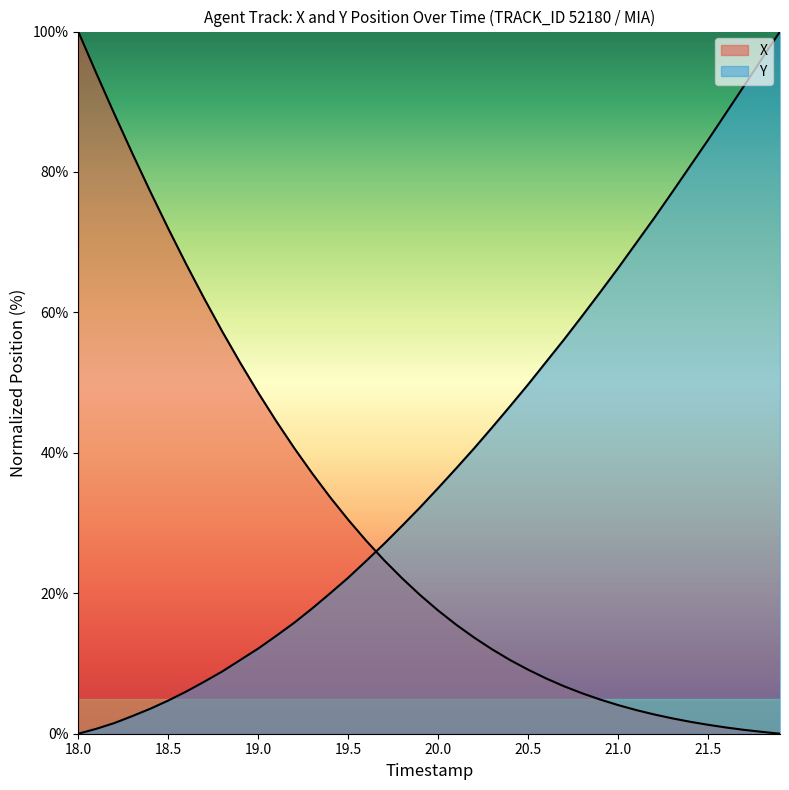

Does the chart display data point markers on the line(s)?

No